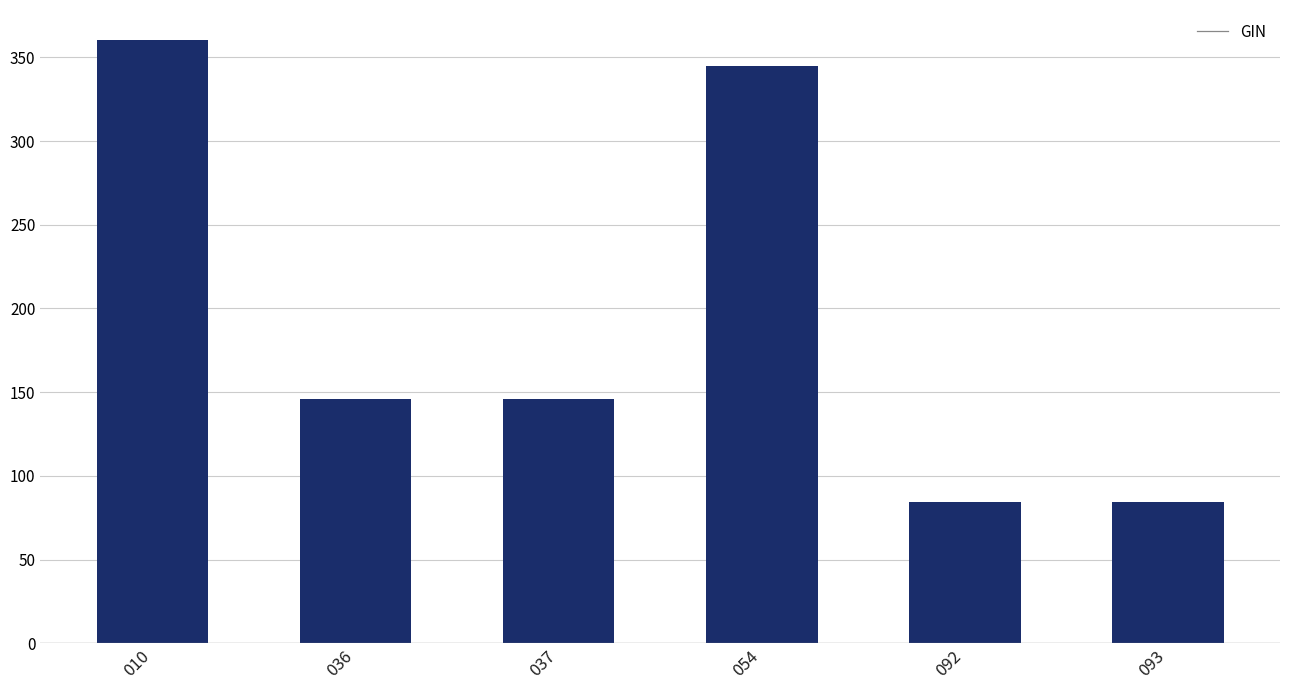

Between 093 and 036, which is larger?

036